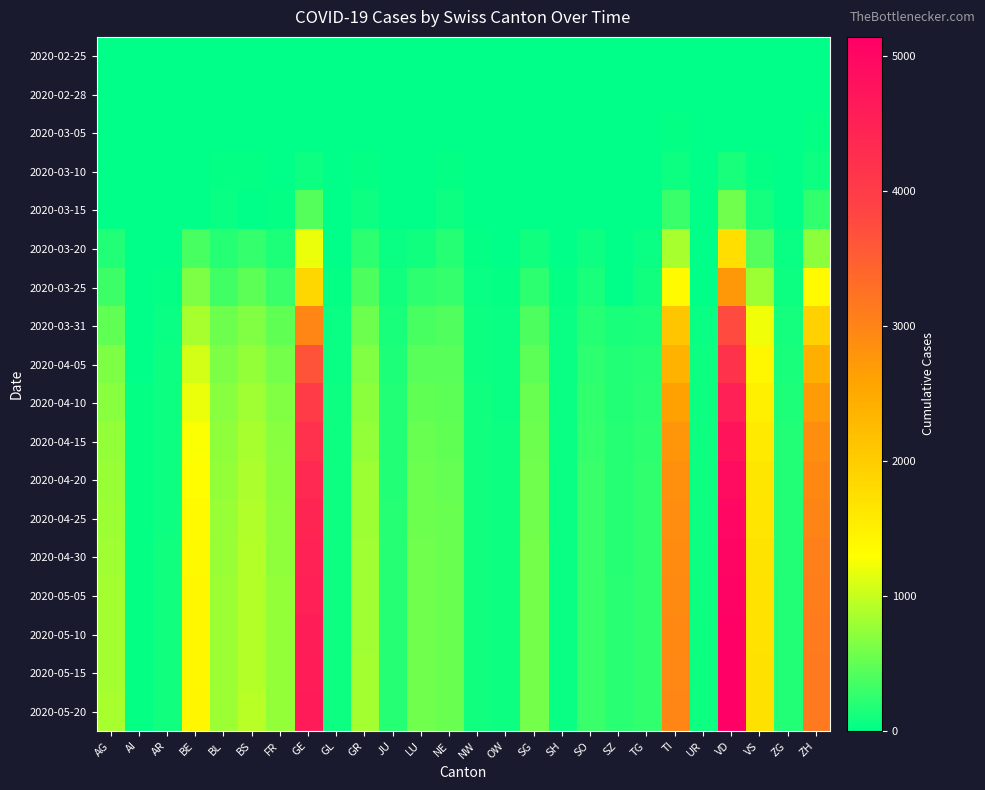

Which label corresponds to the largest value in the chart?

VD